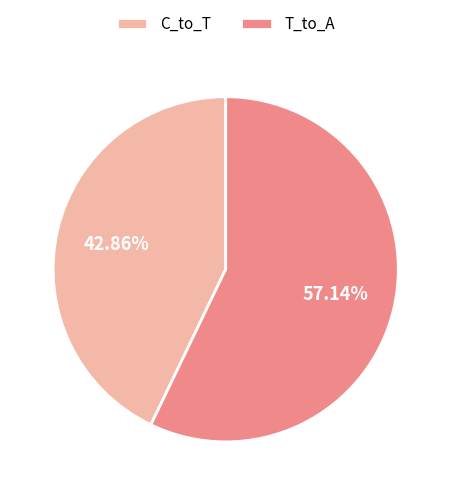

Rank the categories by value from highest to lowest.

T_to_A, C_to_T